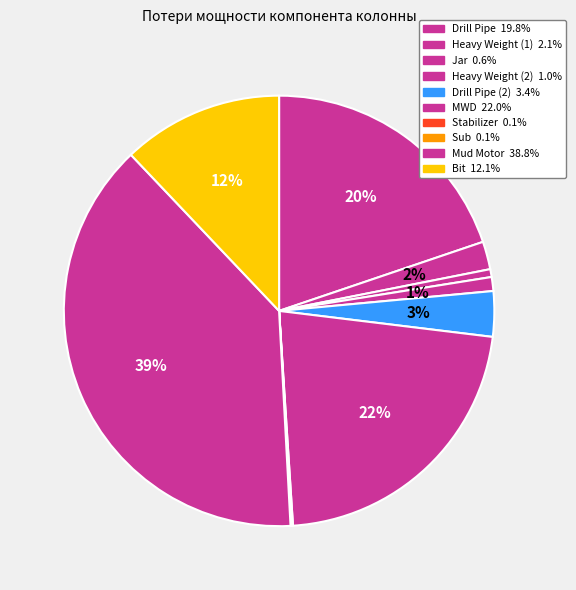

Which slice is the smallest?

Stabilizer